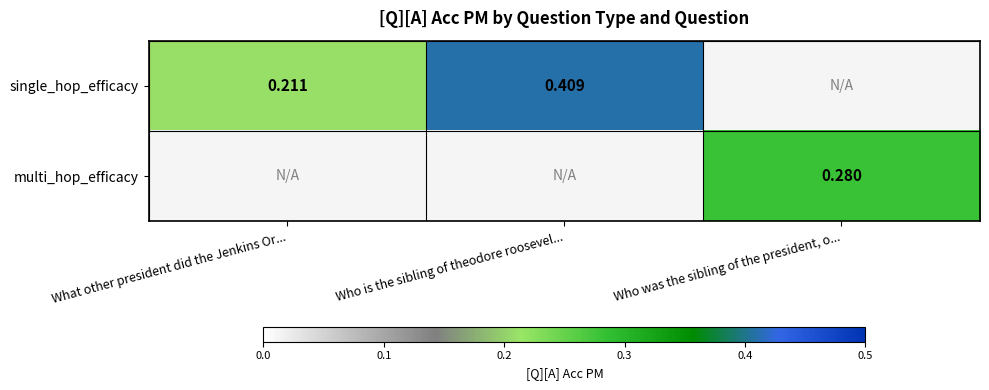

At Who was the sibling of the president, o..., list the series in order from smallest to largest.

single_hop_efficacy, multi_hop_efficacy